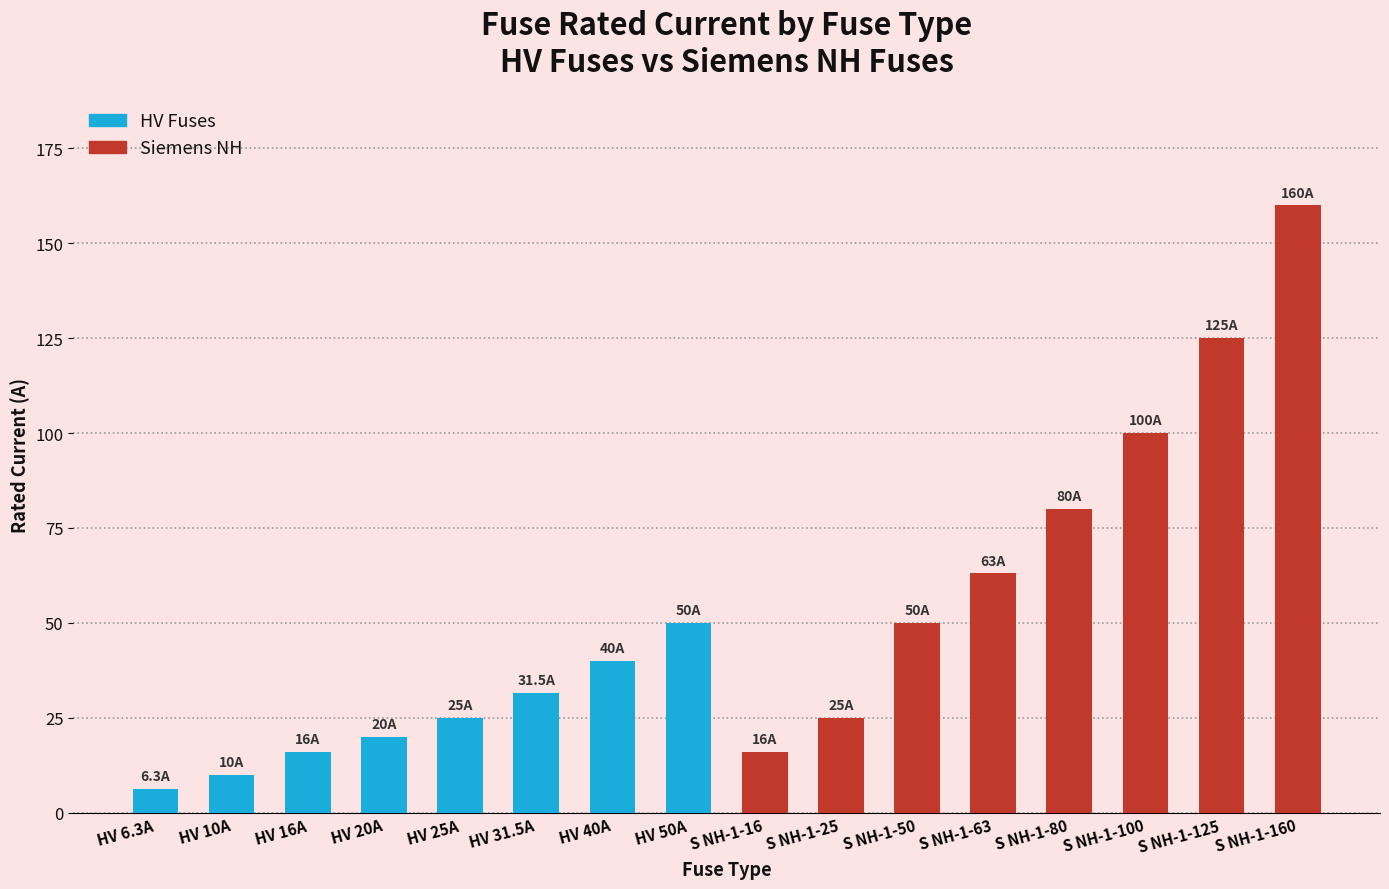

Which series has the widest spread of values?

Siemens NH